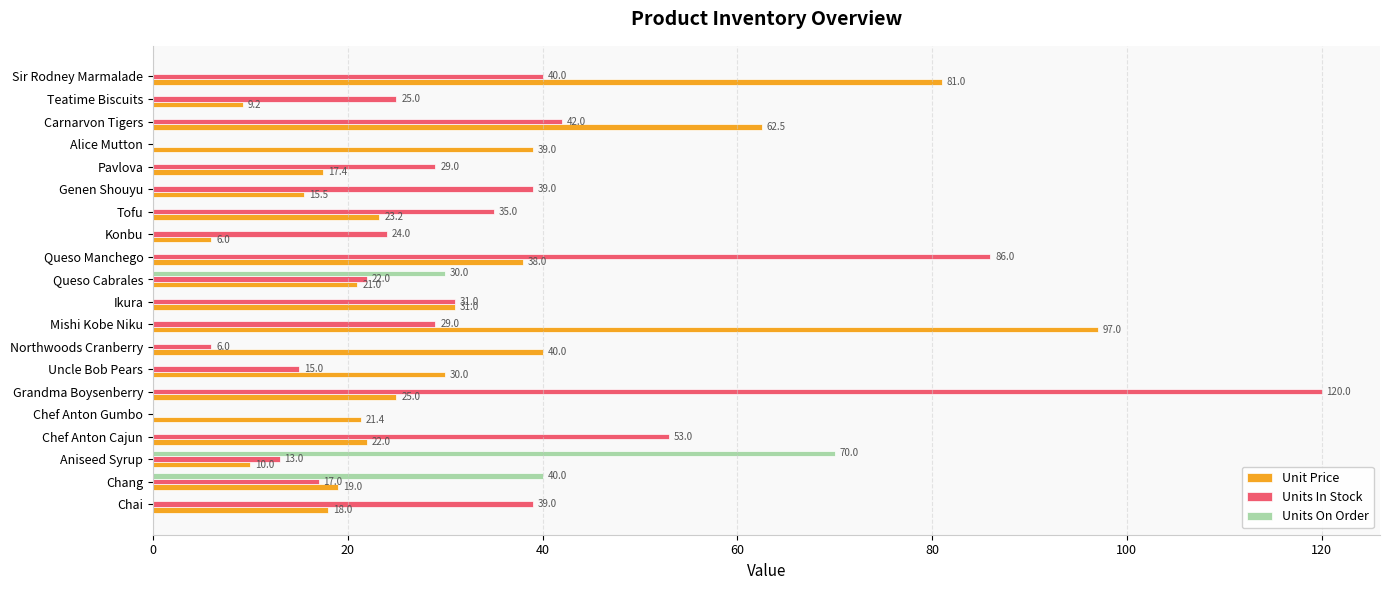

True or false: Unit Price has a value of 10.3 at Konbu.

False